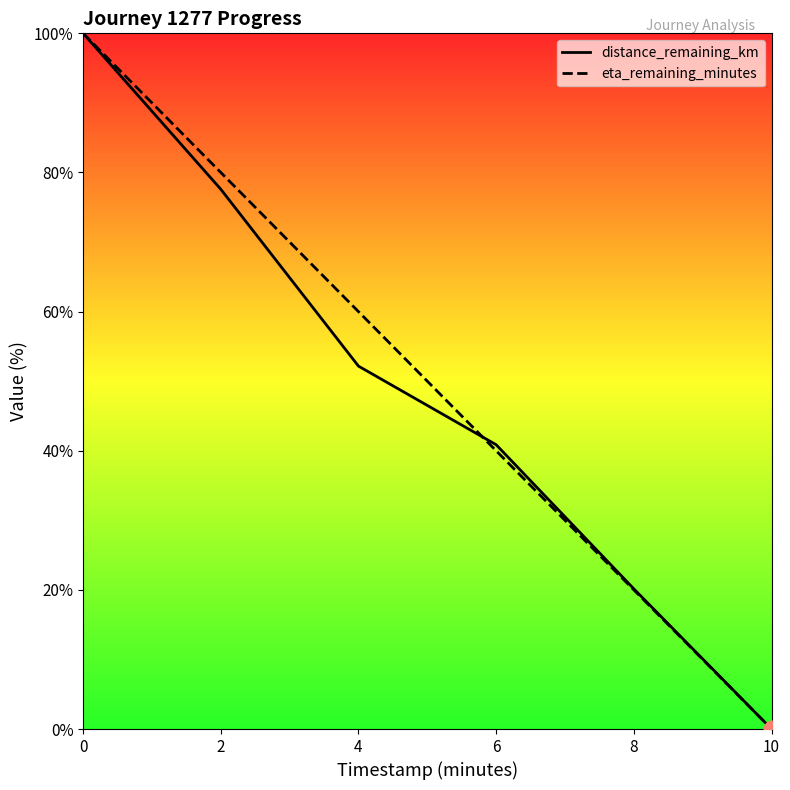

What is the value of the distance_remaining_km point at the 1st from the left?

100.0